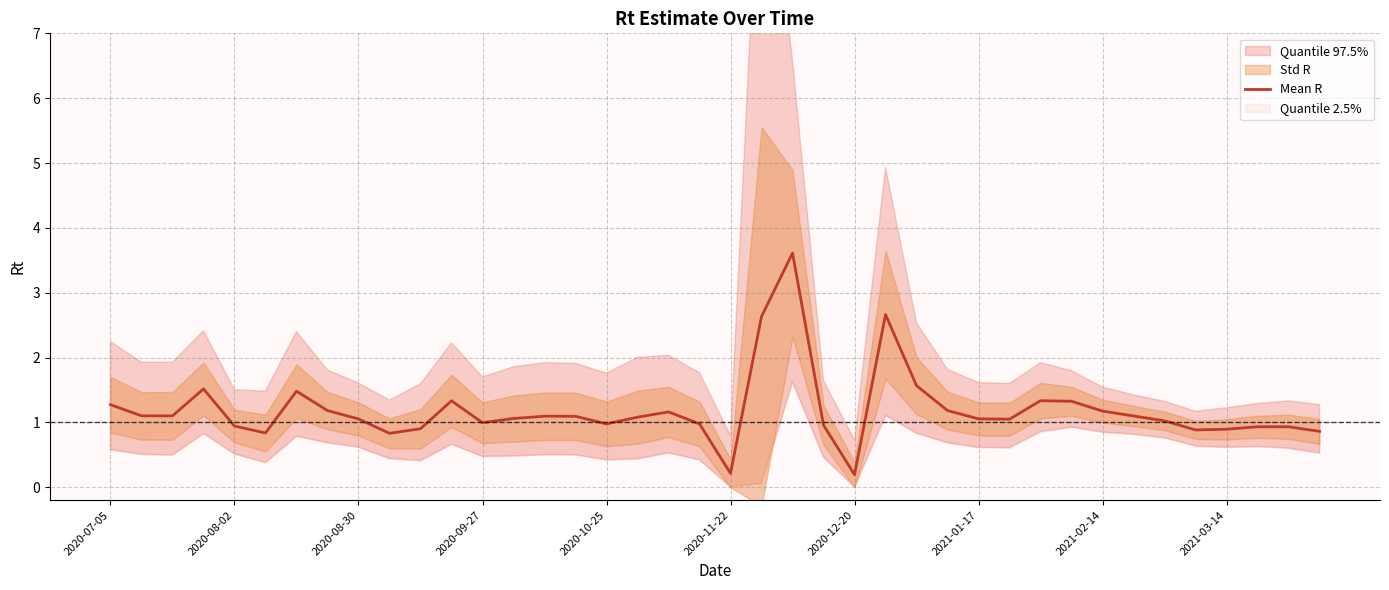

How many points are lower than both their immediate neighbors (excluding endpoints)?

9